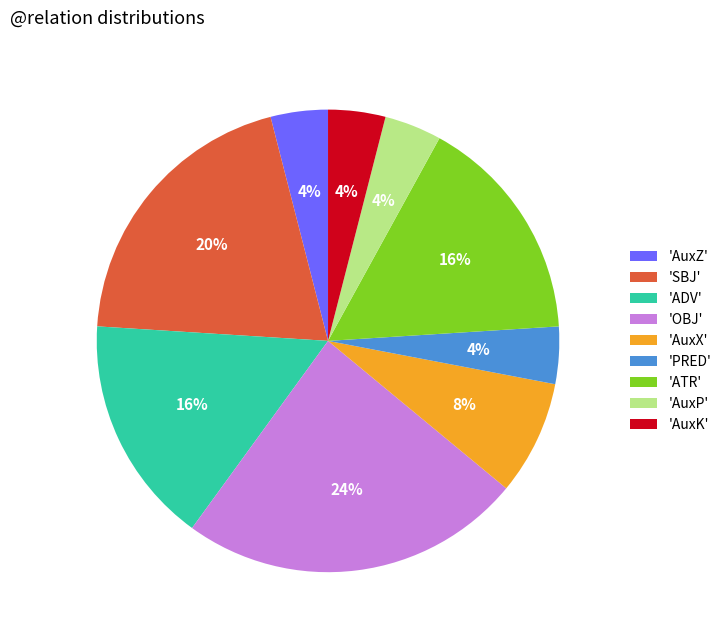

What percentage is the 'AuxK' slice, to the nearest percent?

4%